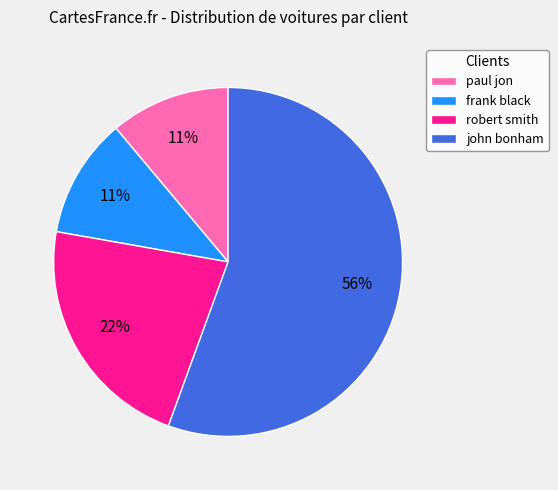

Combined, do john bonham and paul jon account for over 50%?

Yes